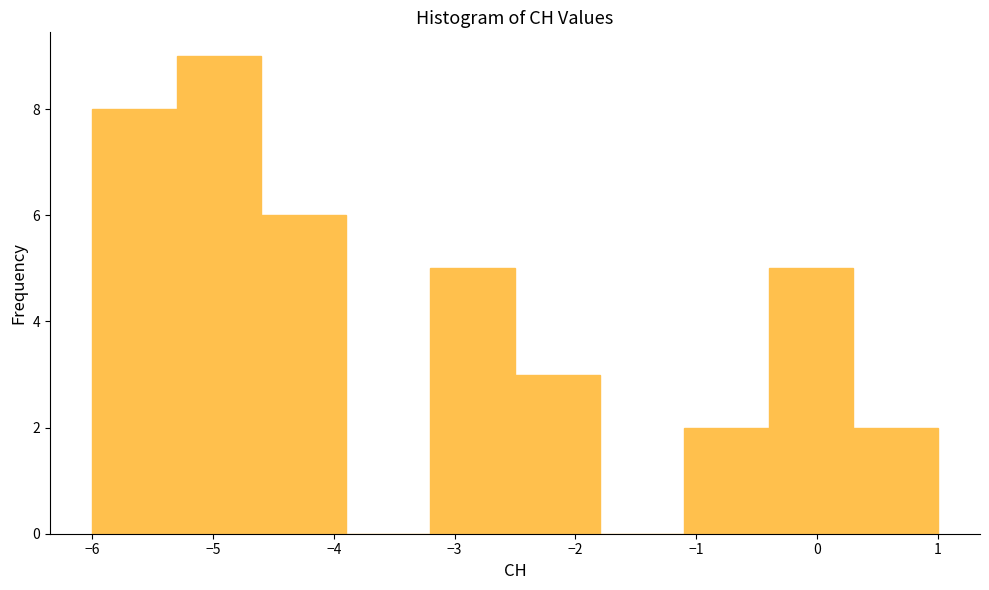

Which range on the x-axis has the tallest bar?

-5.3 to -4.6